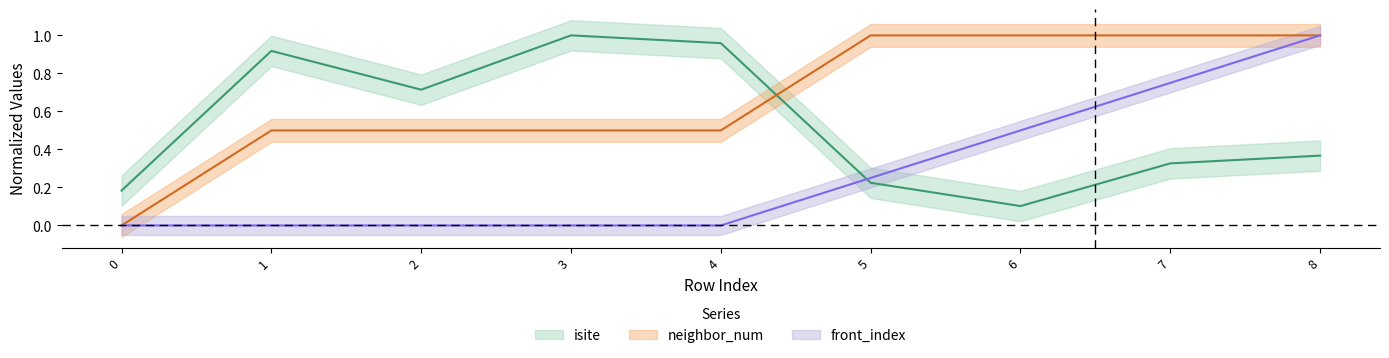

Does the chart have visible grid lines?

No